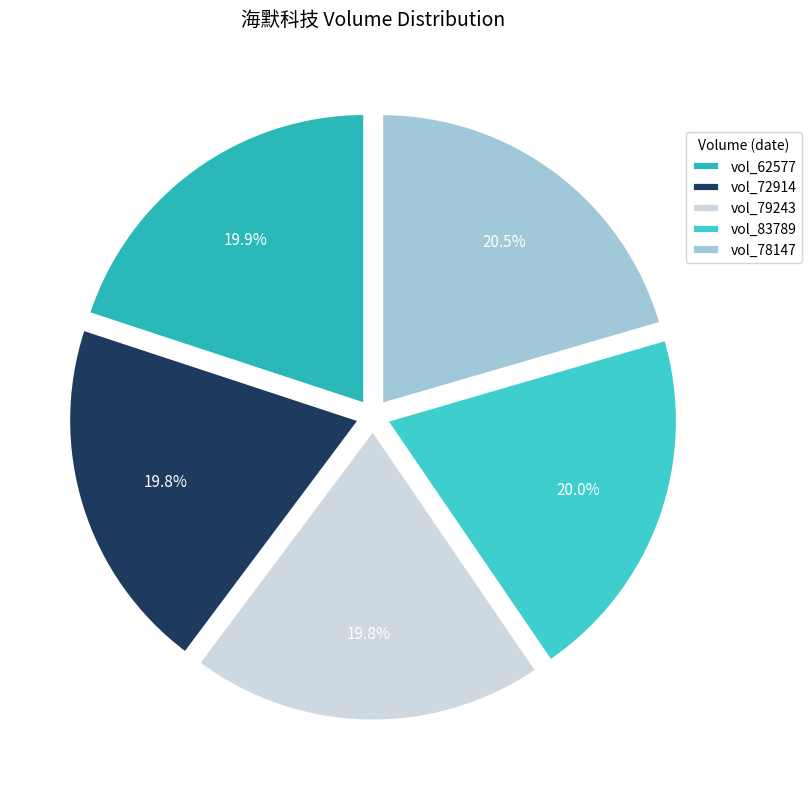

What is the smallest slice in the pie chart?

79243